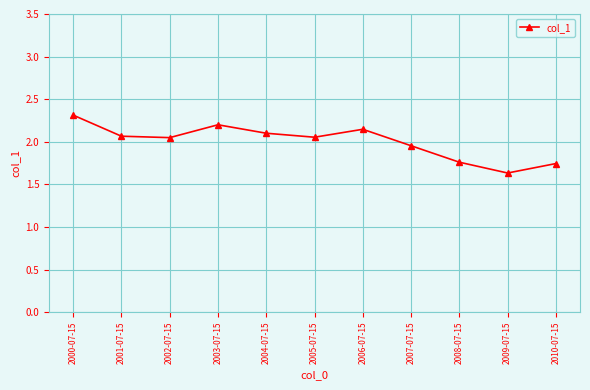

What is the maximum value shown in the chart?

2.3